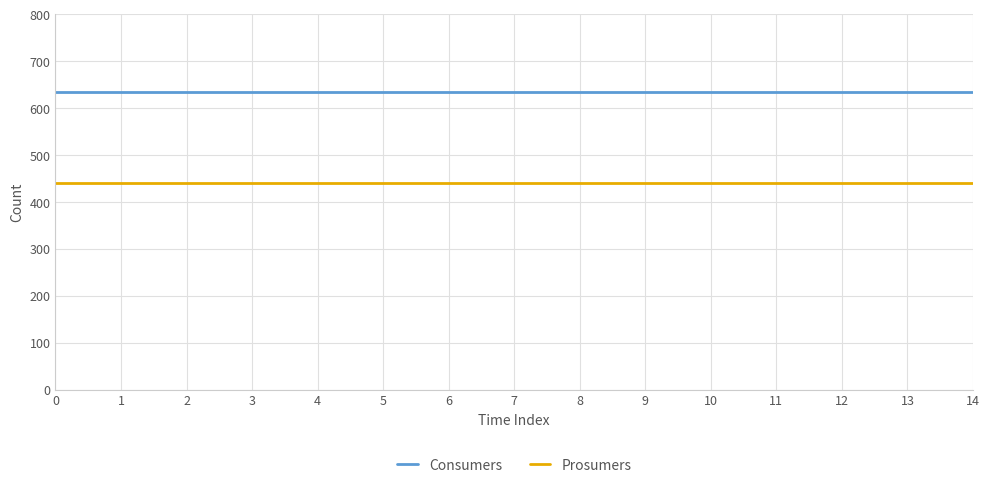

True or false: Prosumers has a value of 268 at 4.

False